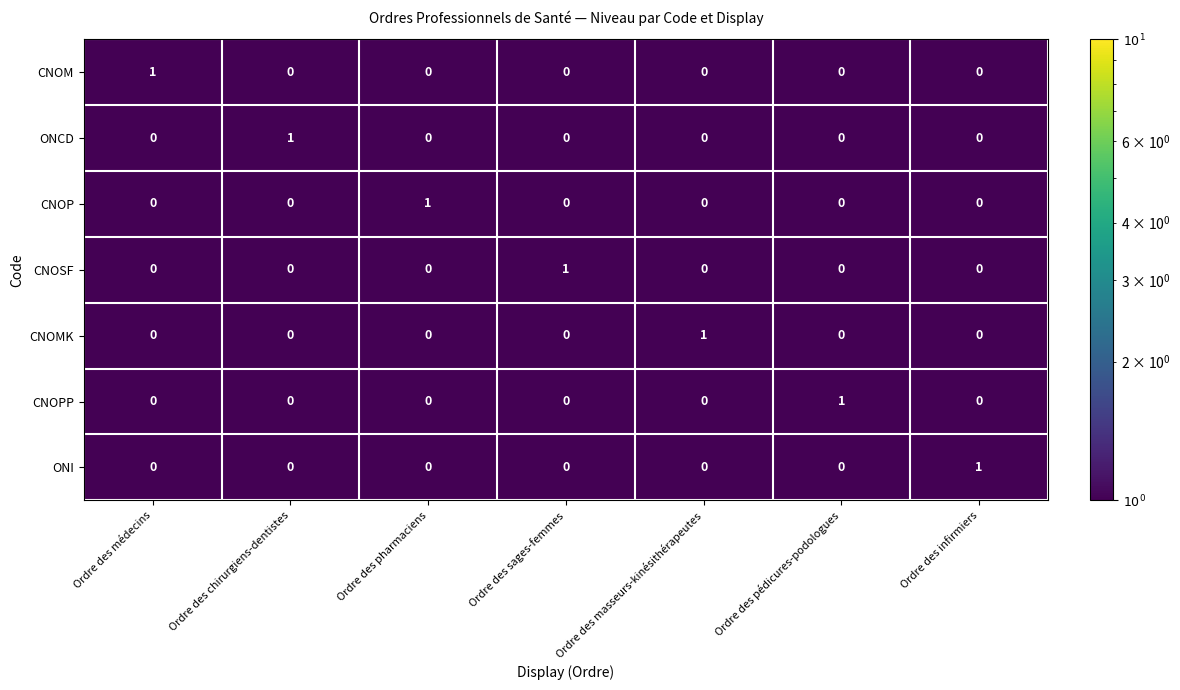

What is the total value across all series at Ordre des chirurgiens-dentistes?

1